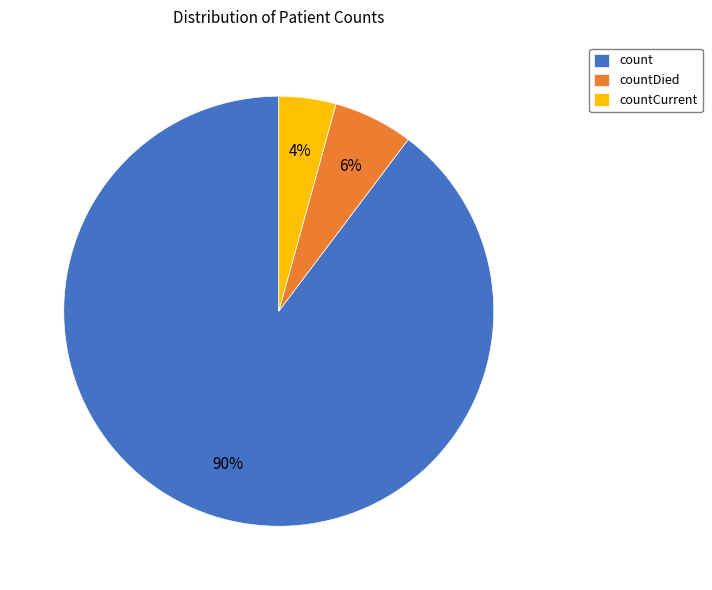

Is there any slice that represents more than half of the pie?

Yes